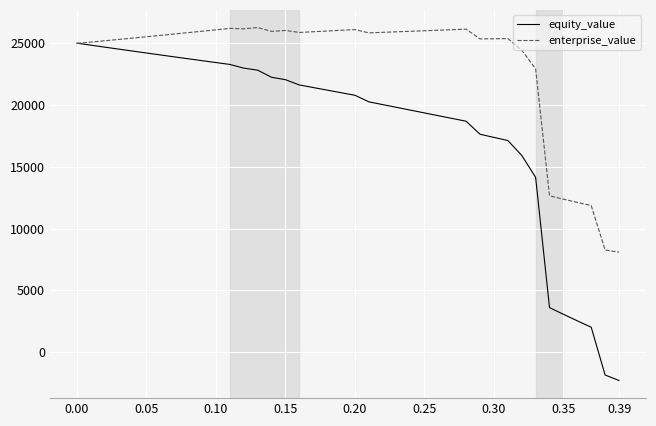

Which series has the widest spread of values?

equity_value